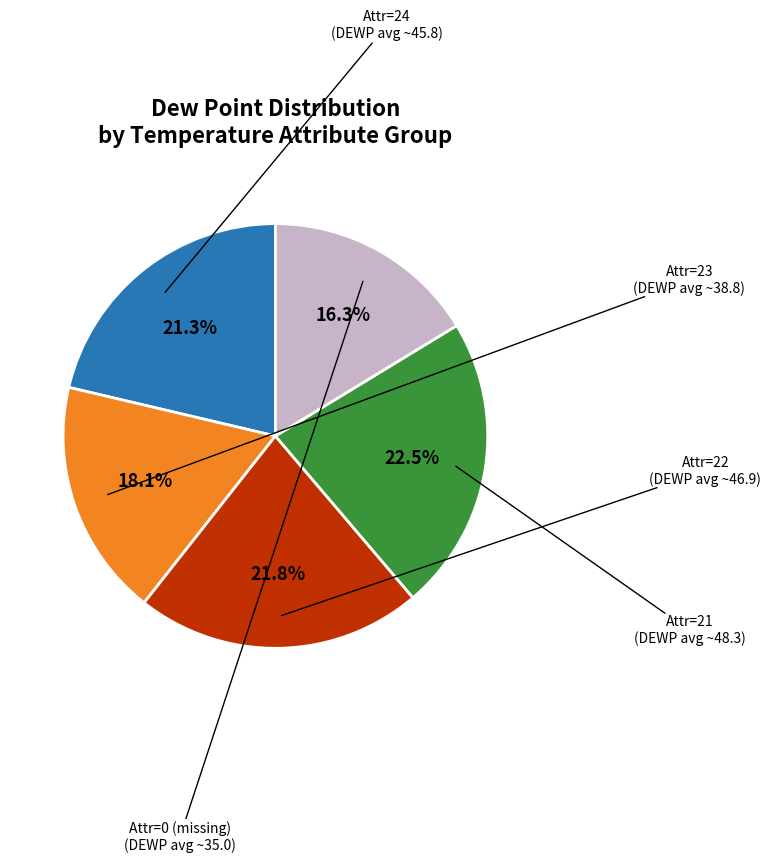

To the nearest percent, what is the difference between the largest and smallest slice percentages?

6%